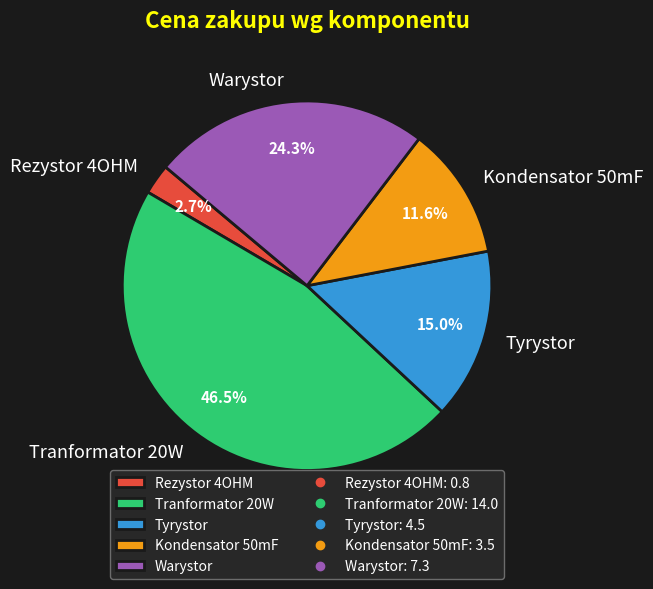

The Tranformator 20W slice represents 62% of the pie. True or false?

False